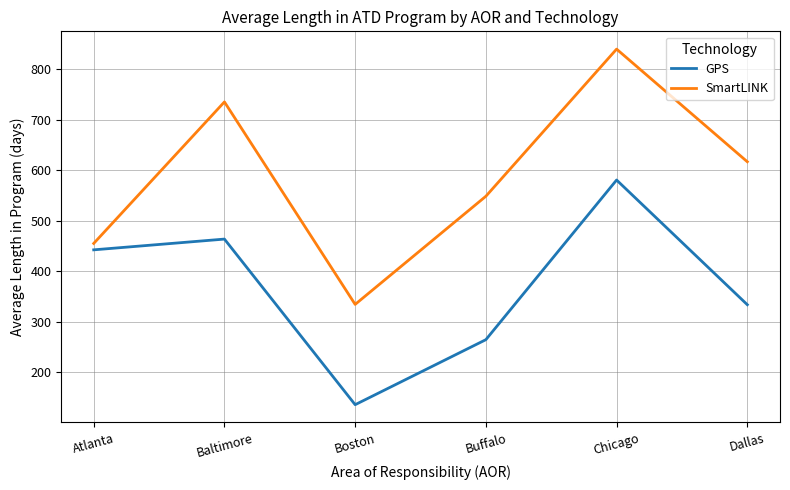

True or false: SmartLINK has more than 0 points higher than both neighbors.

True